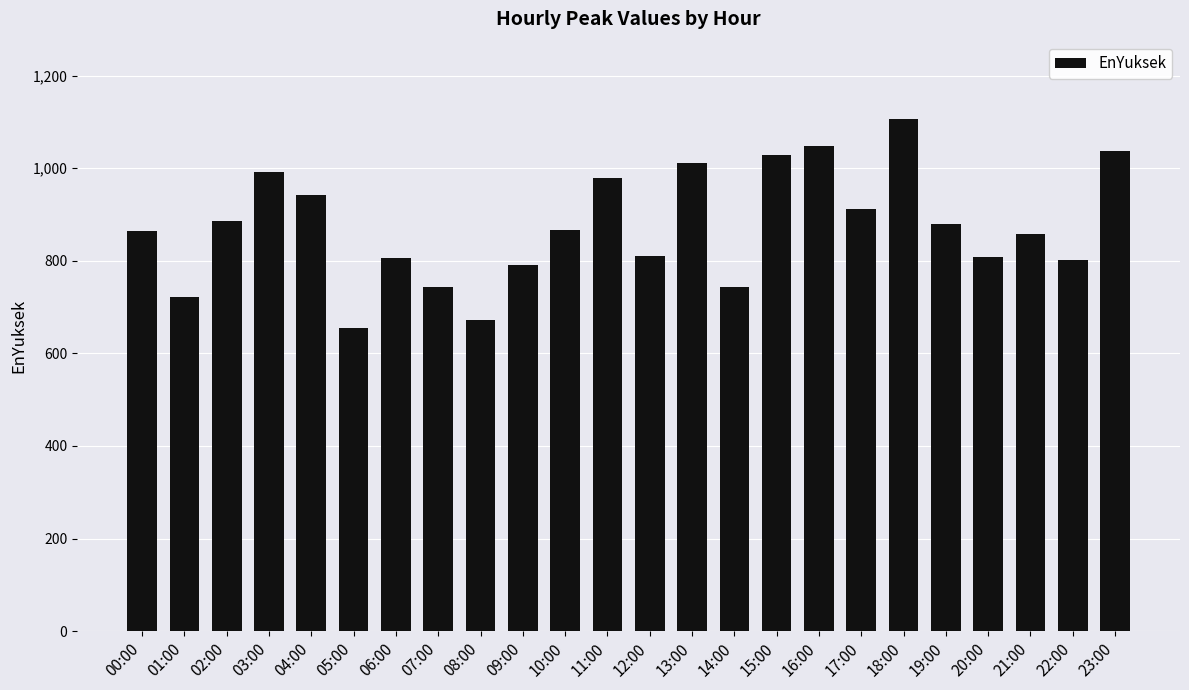

What is the minimum value shown in the chart?

654.4